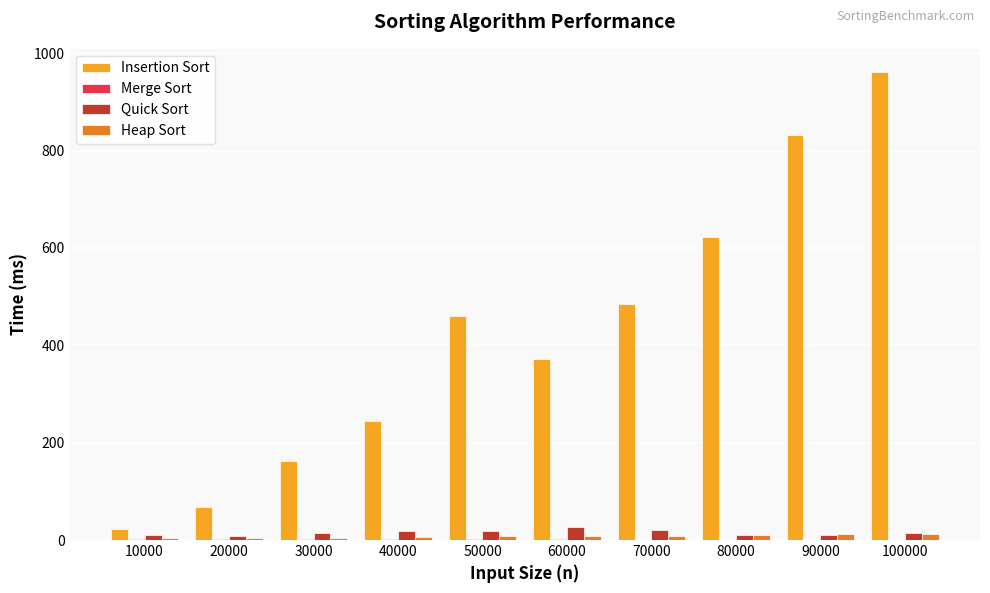

Which series changed the most between 50000 and 60000?

Insertion Sort